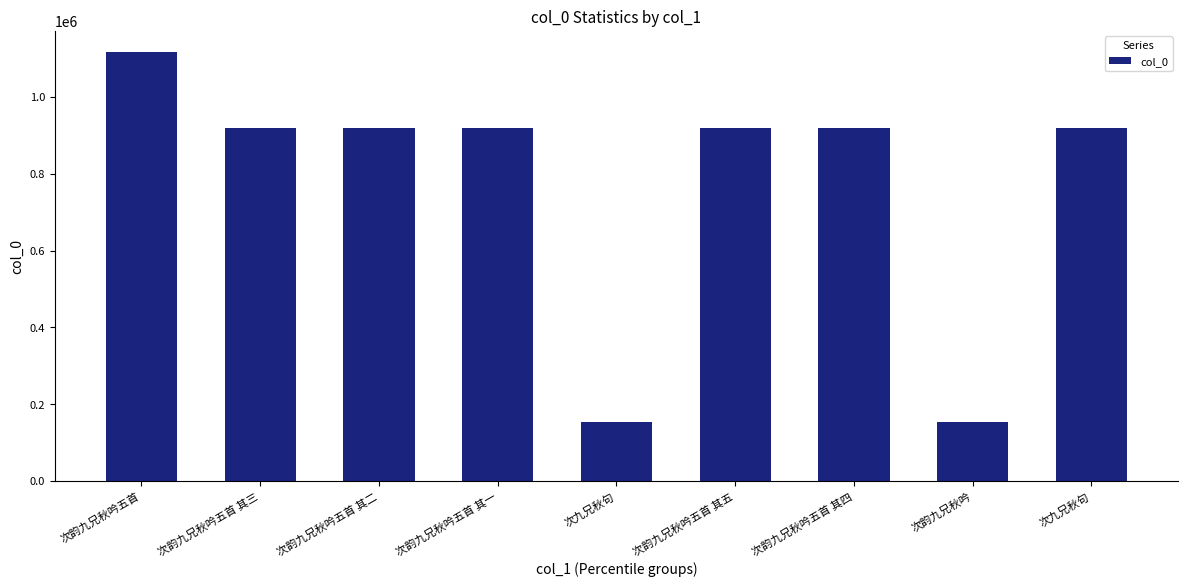

What is the difference between the second highest and minimum values?

765921